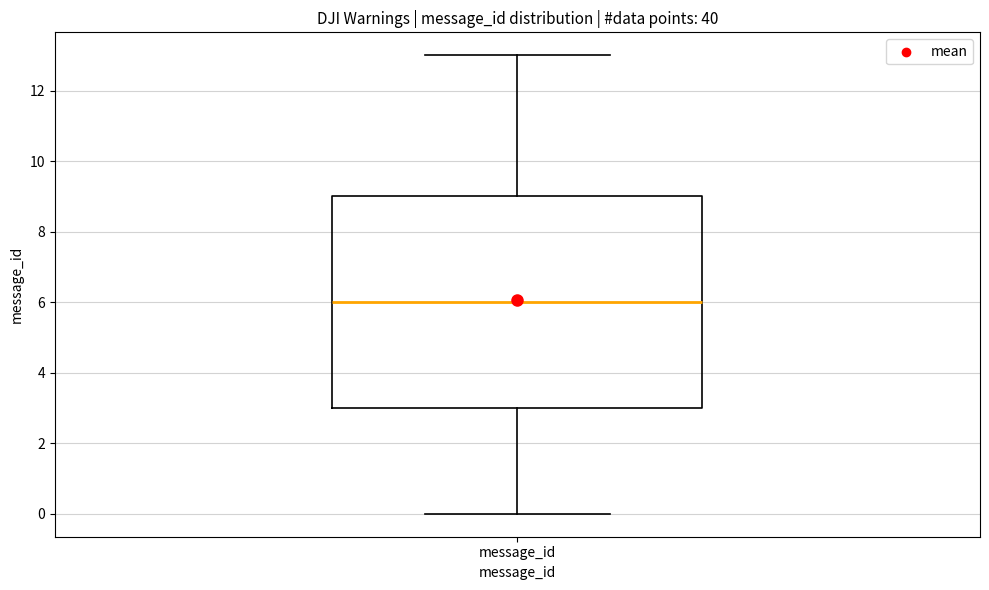

Read this box plot against the y-axis: the position of the median line, the range covered by the box, and the ends of both whiskers. The values are not printed on the chart, so give them approximately, as read against the axis.

median 6, box 3 to 9, whiskers 0 to 13